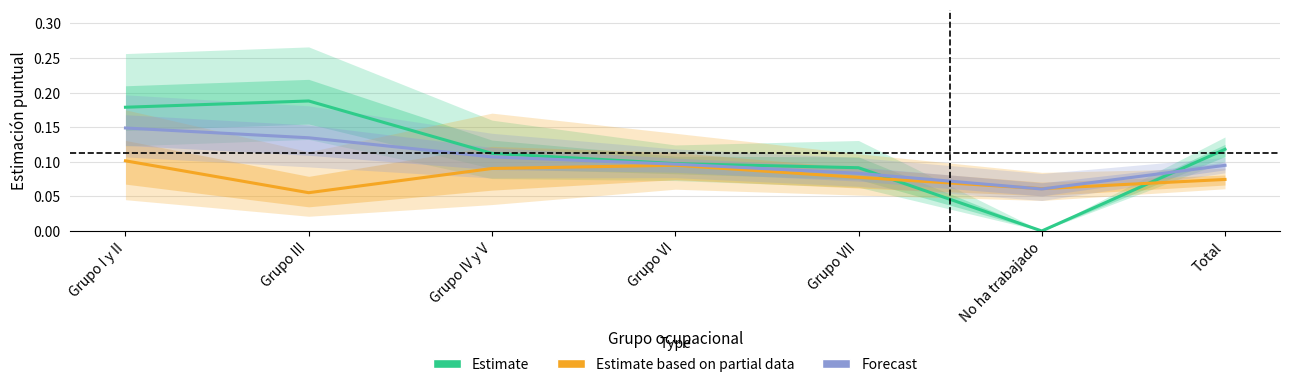

How many series are shown in this chart?

3